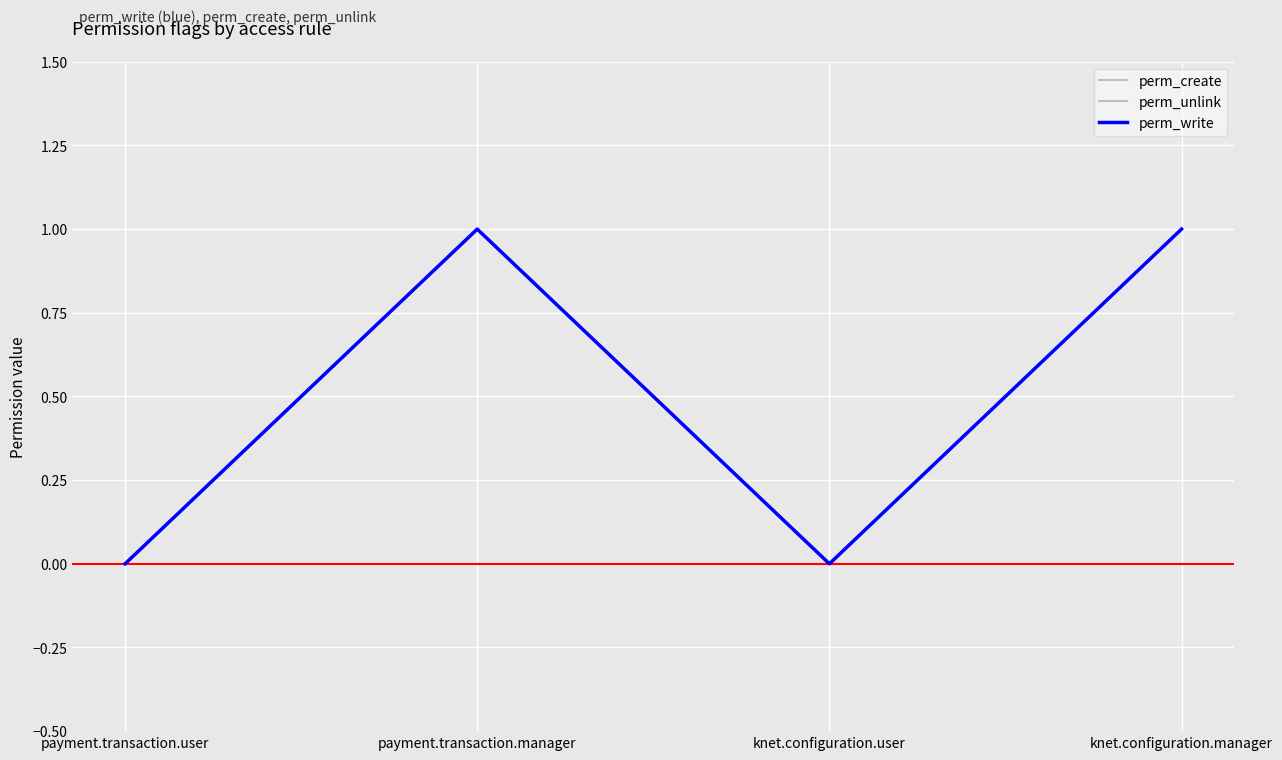

Does the chart display data point markers on the line(s)?

No